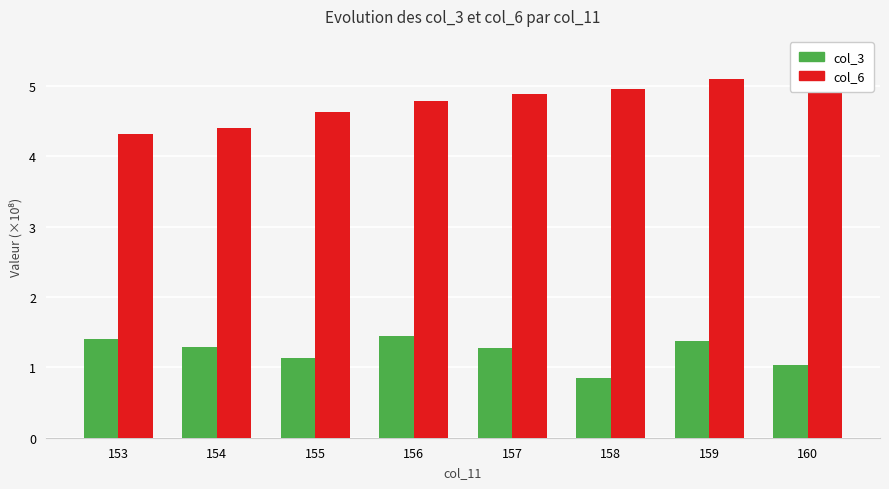

Reading left to right, what are all the values shown in this chart?

col_3: 1.4	1.3	1.1	1.4	1.3	0.9	1.4	1.0
col_6: 4.3	4.4	4.6	4.8	4.9	5.0	5.1	5.4